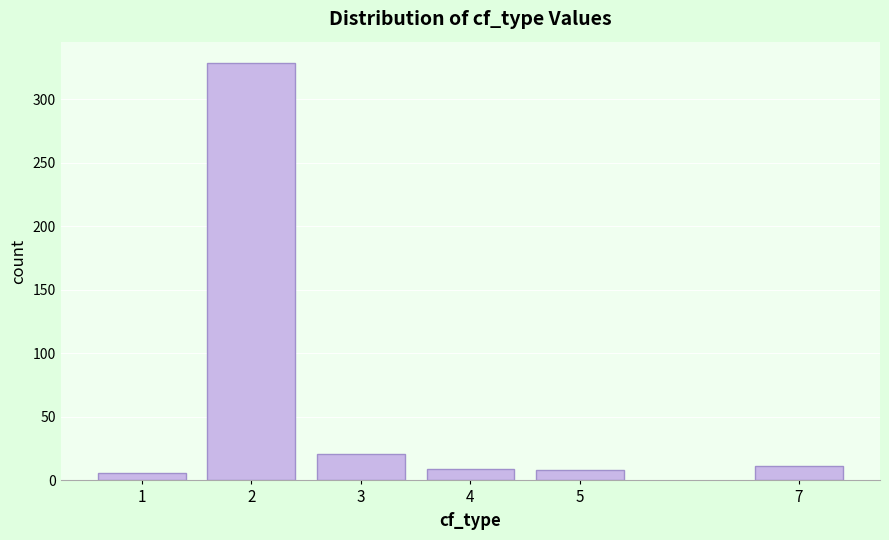

The value at 7 is 11. True or false?

True